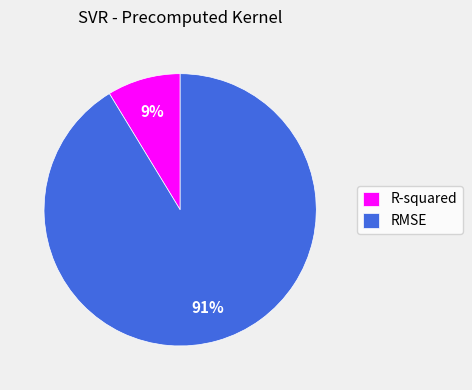

Which has a higher value, R-squared or RMSE?

RMSE